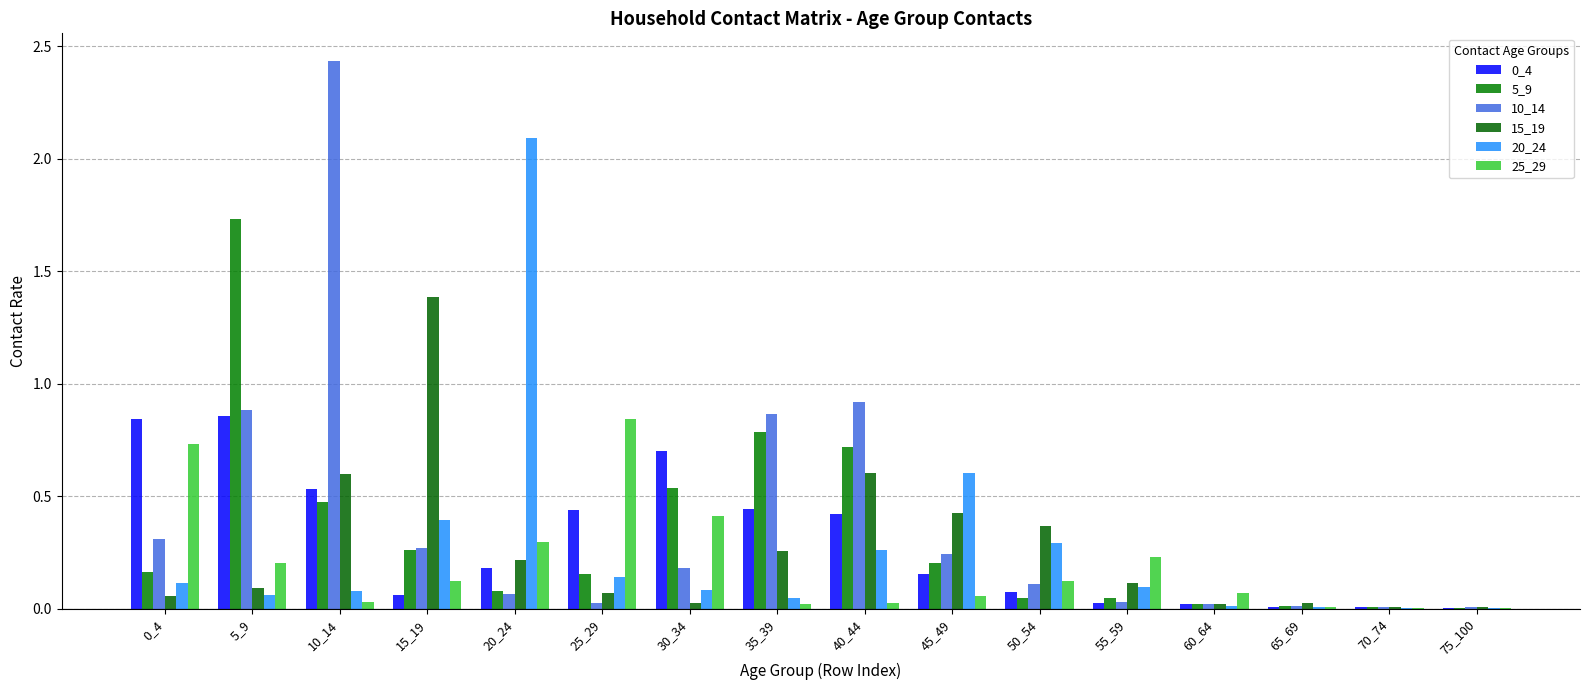

List the labels in order of 0_4 value, smallest first.

75_100, 70_74, 65_69, 60_64, 55_59, 15_19, 50_54, 45_49, 20_24, 40_44, 25_29, 35_39, 10_14, 30_34, 0_4, 5_9